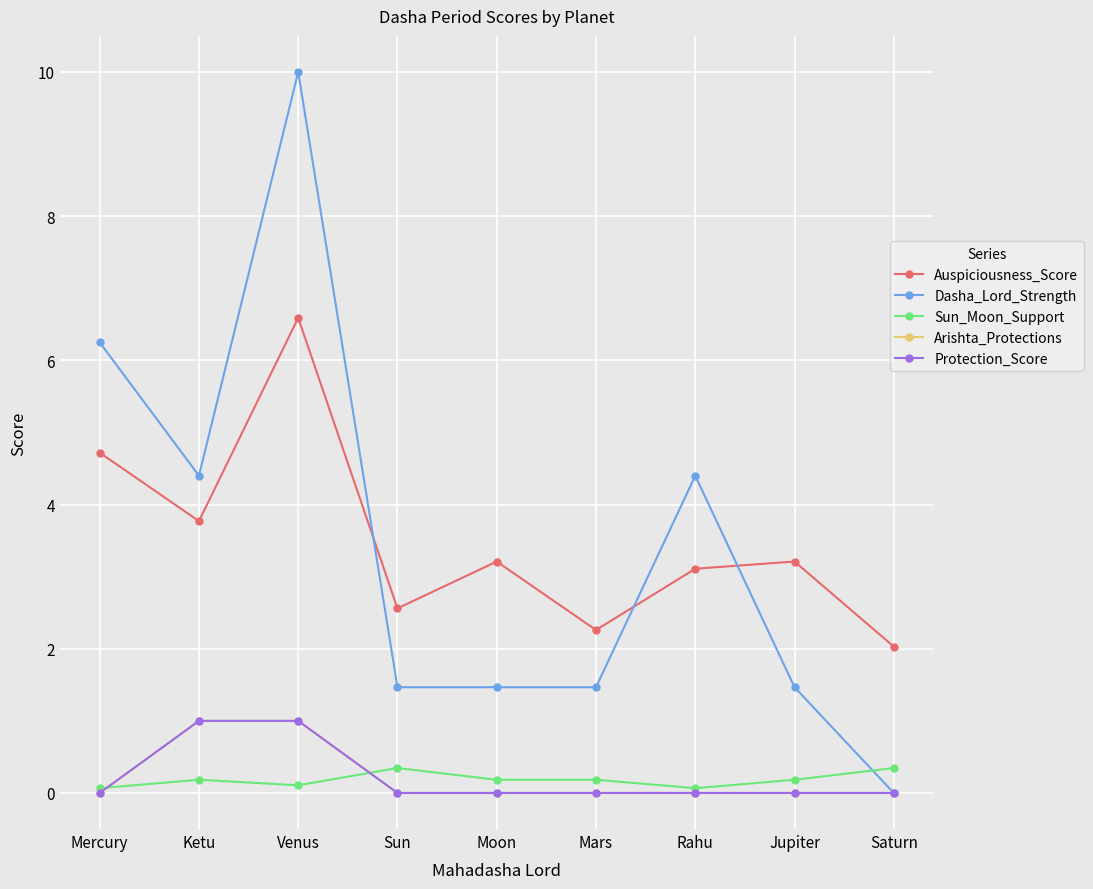

Is the value of Sun_Moon_Support at Ketu greater than the value of Protection_Score at Moon?

Yes